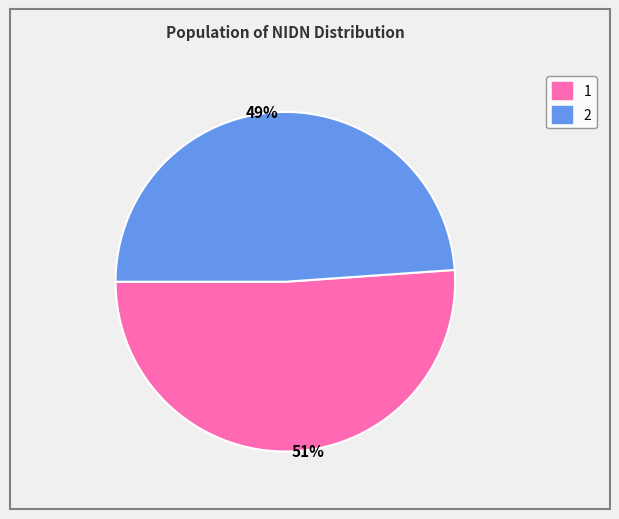

The 49% slice represents 58% of the pie. True or false?

False